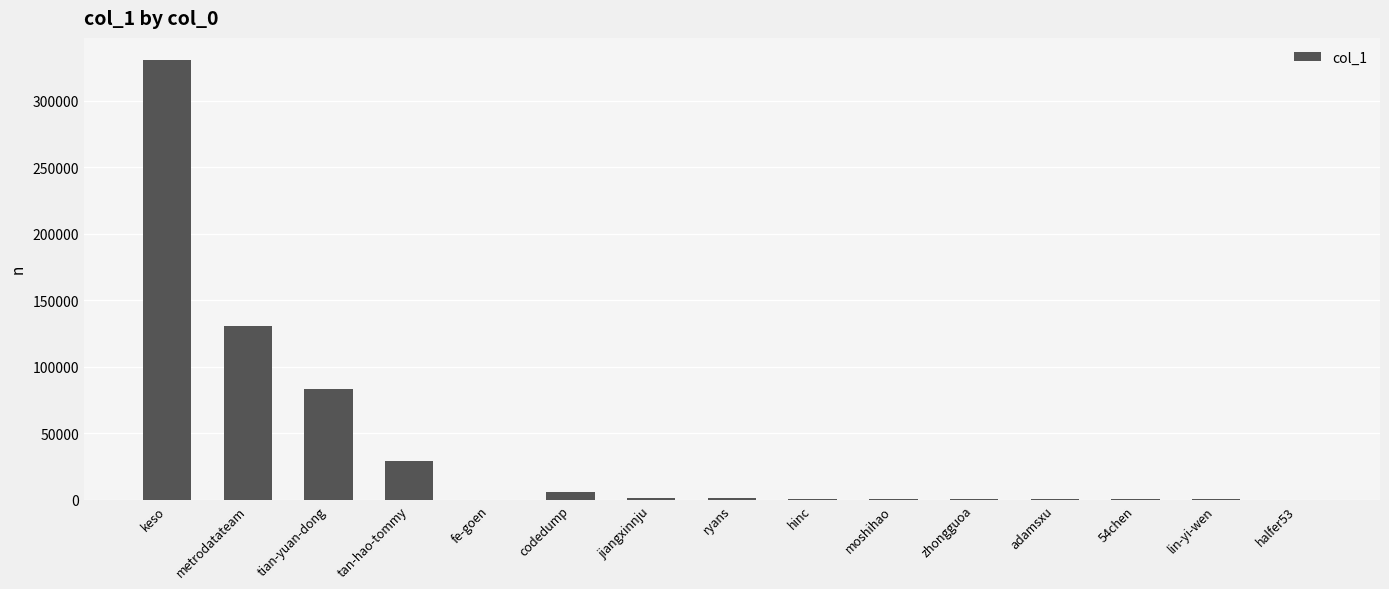

True or false: the data shows 124 at halfer53.

True